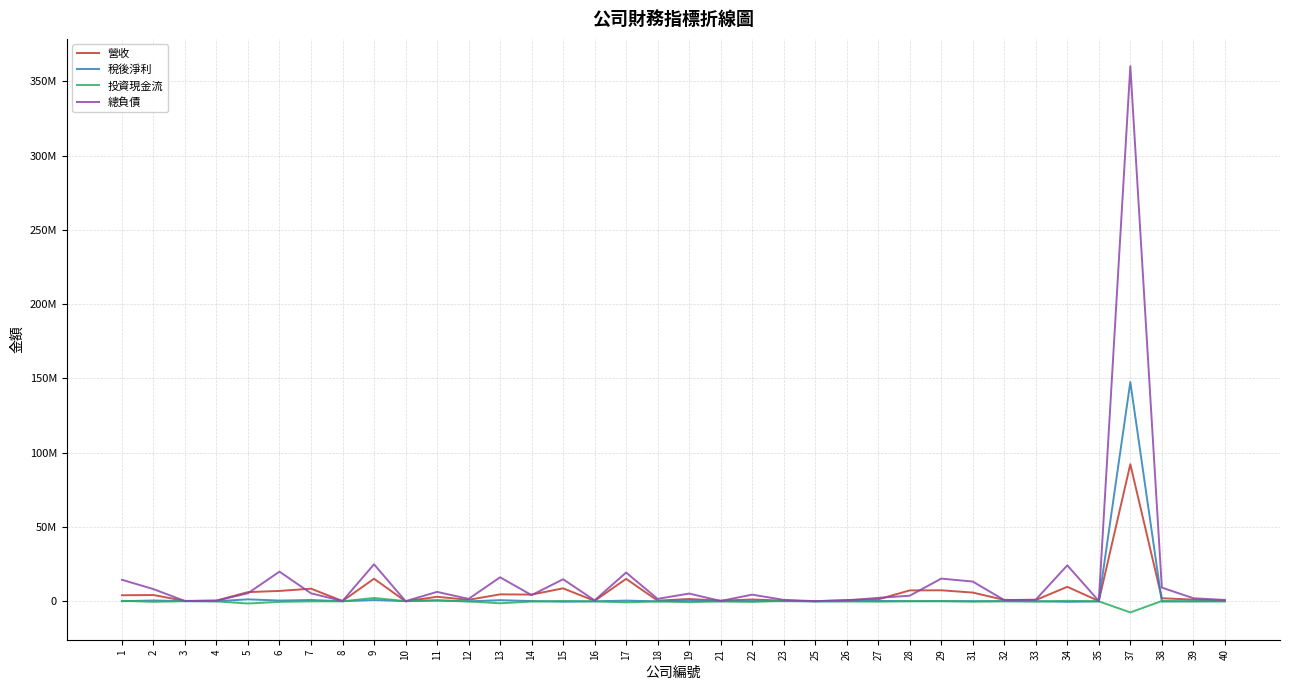

True or false: 總負債 and 稅後淨利 cross at least once.

True